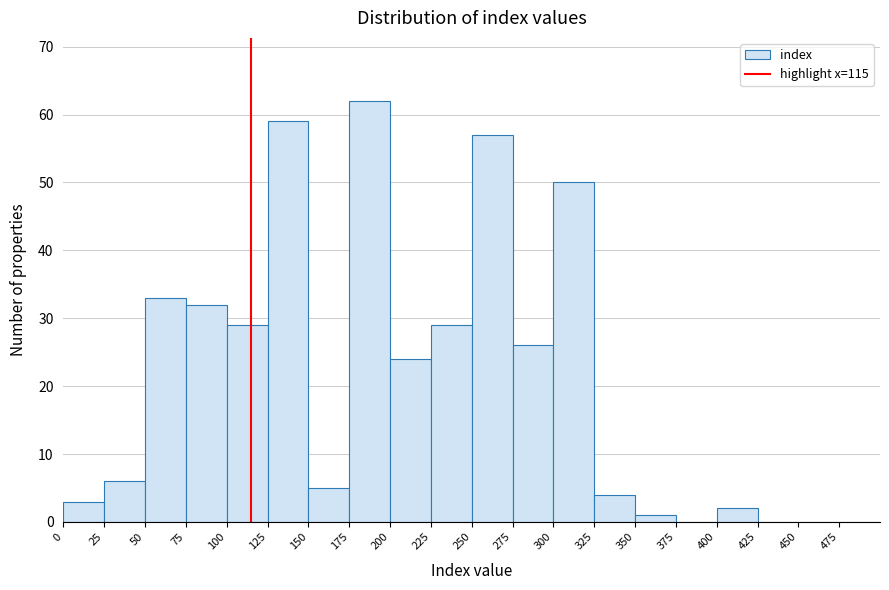

Reading left to right, list every bar in this chart as the range it spans on the x-axis followed by its height. The values are not printed on the chart, so give them approximately, as read against the axis.

0 to 25: 3
25 to 50: 6
50 to 75: 33
75 to 100: 32
100 to 125: 29
125 to 150: 59
150 to 175: 5
175 to 200: 62
200 to 225: 24
225 to 250: 29
250 to 275: 57
275 to 300: 26
300 to 325: 50
325 to 350: 4
350 to 375: 1
375 to 400: 0
400 to 425: 2
425 to 450: 0
450 to 475: 0
475 to 500: 0